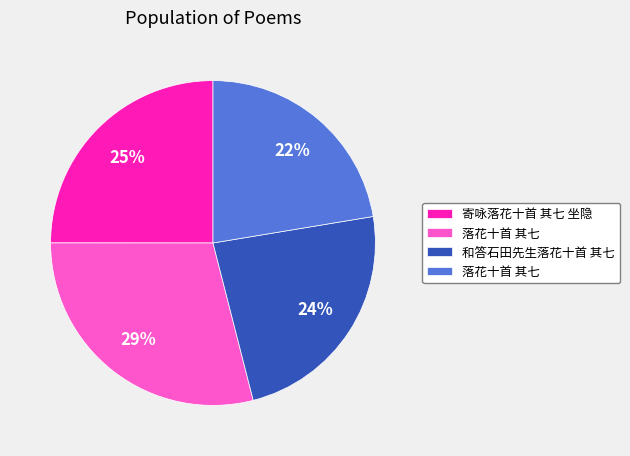

To the nearest percent, what is the difference between the largest and smallest slice percentages?

7%